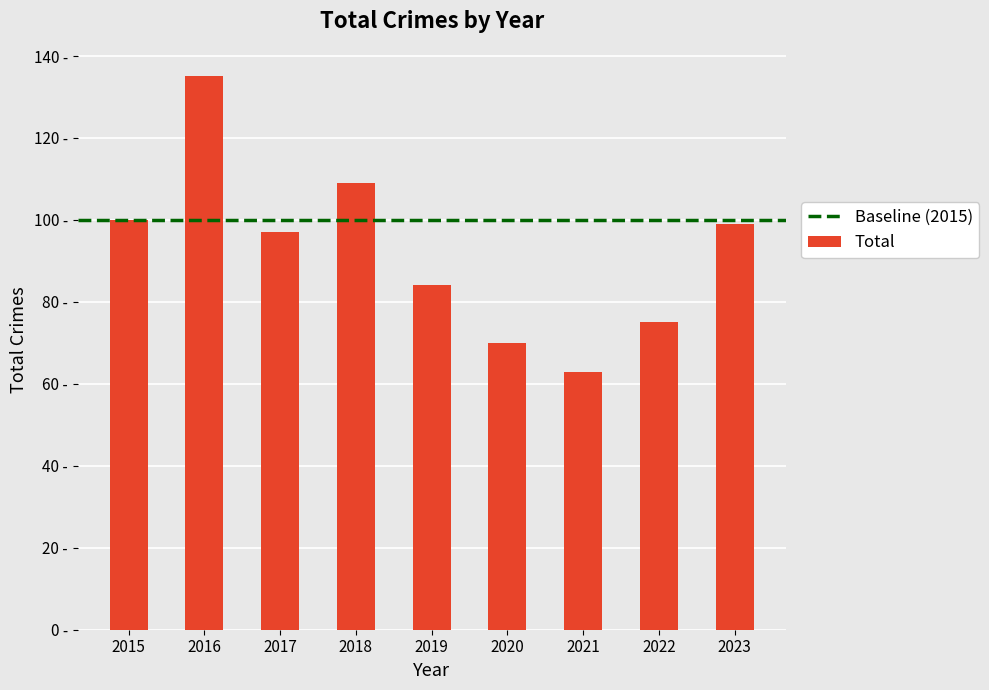

Where does the data first go above 97?

2015